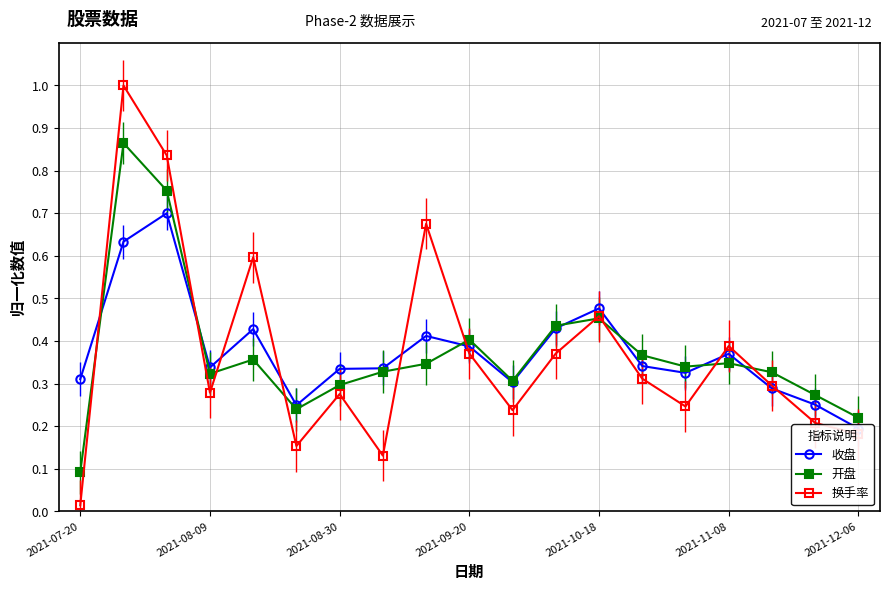

At which label does 开盘 reach its minimum?

2021-07-20